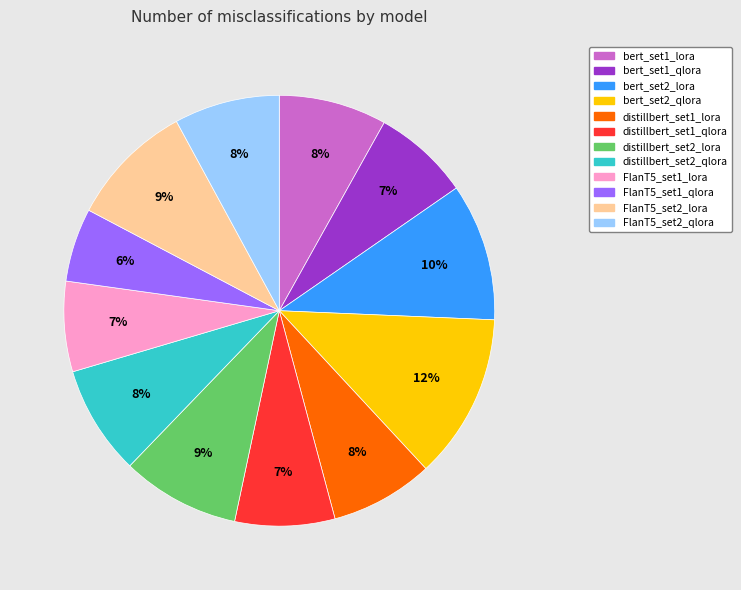

Is it true that distillbert_set2_lora is 1% of the pie?

False